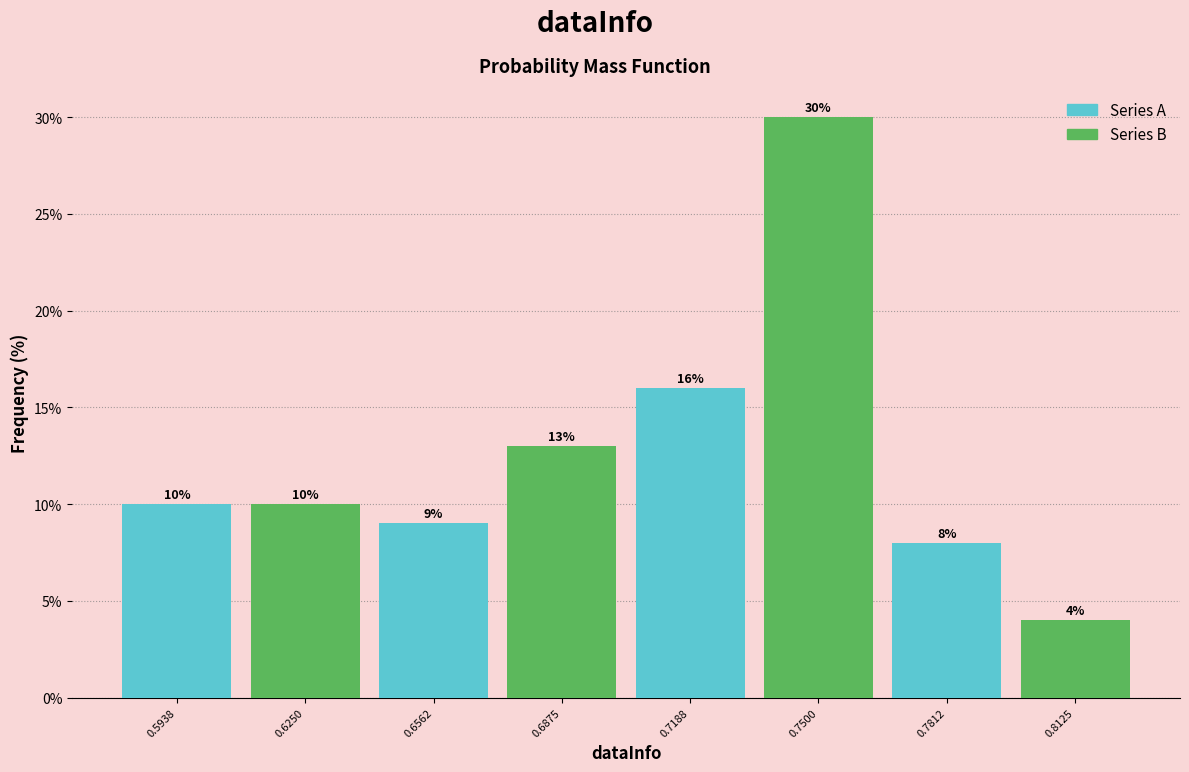

Rank the series by their average value, from lowest to highest.

Series A, Series B